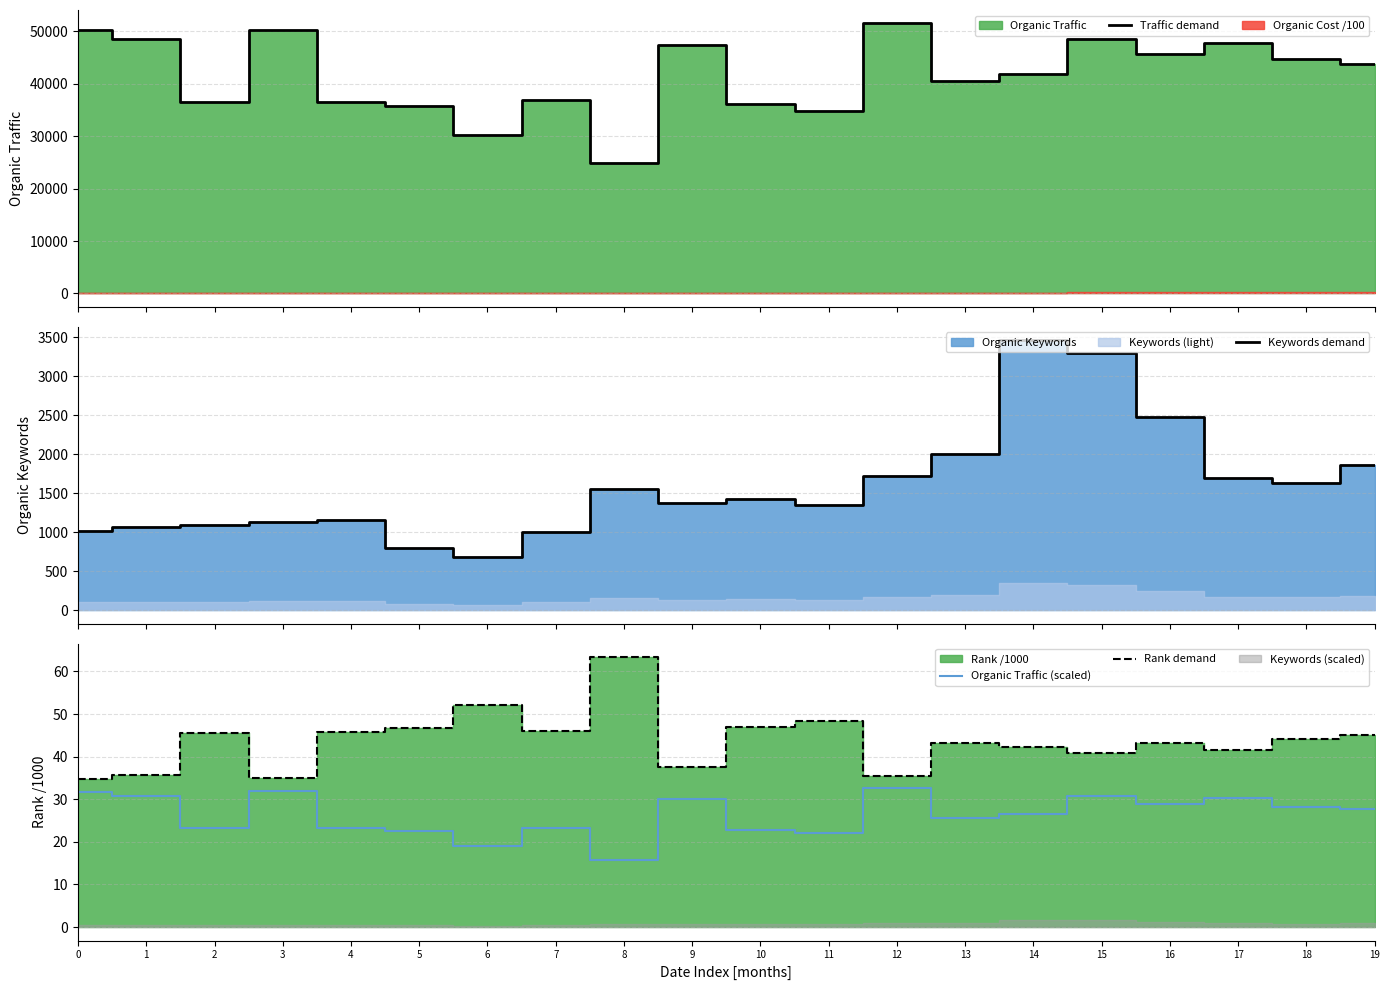

Which series changed the most between 9 and 17?

Traffic demand